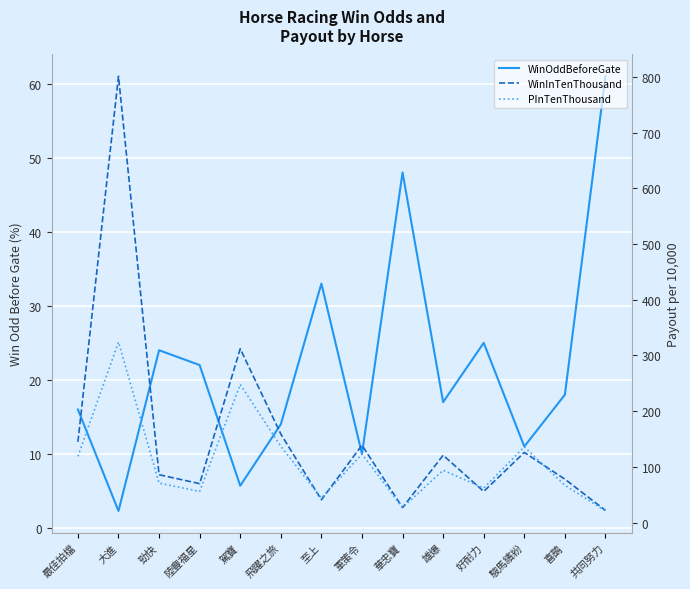

How many values in the WinInTenThousand series are below 121?

7